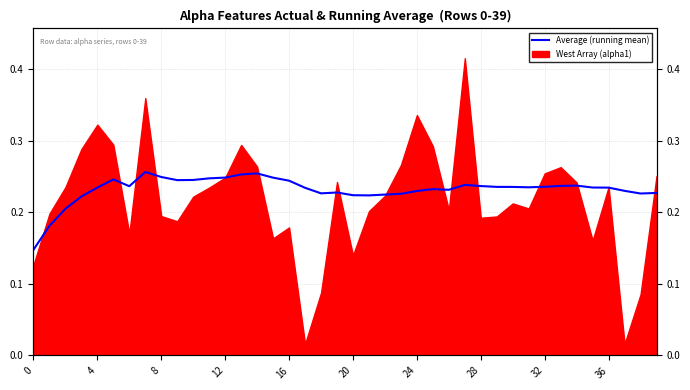

Reading left to right, list all the values displayed in this chart.

0.1	0.2	0.2	0.2	0.2	0.2	0.2	0.3	0.2	0.2	0.2	0.2	0.2	0.3	0.3	0.2	0.2	0.2	0.2	0.2	0.2	0.2	0.2	0.2	0.2	0.2	0.2	0.2	0.2	0.2	0.2	0.2	0.2	0.2	0.2	0.2	0.2	0.2	0.2	0.2